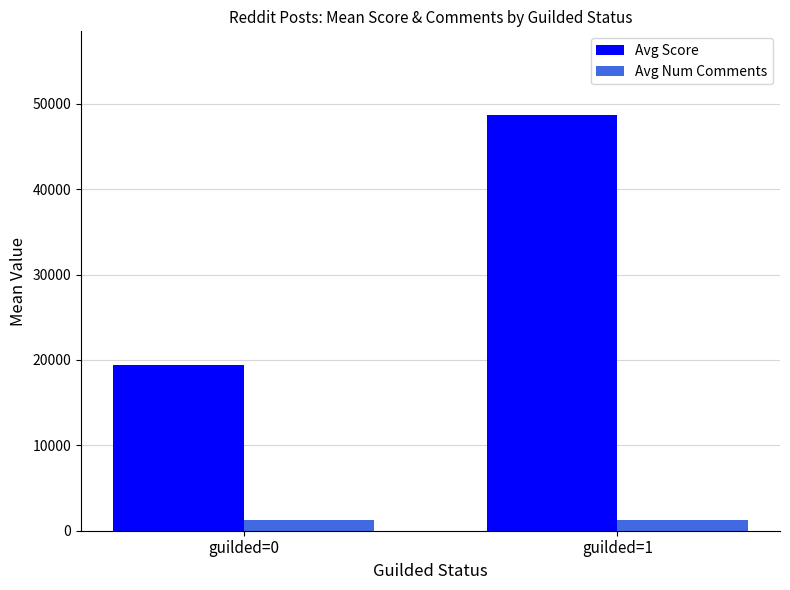

What are all the series names shown in the legend?

Avg Score, Avg Num Comments